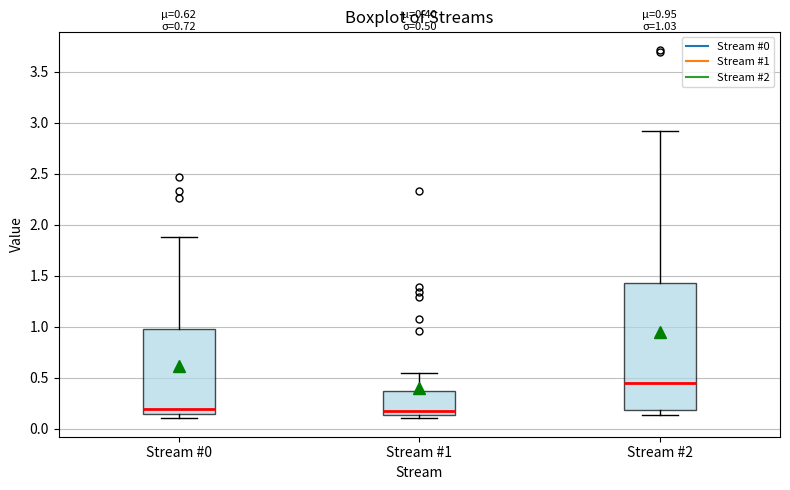

Which box is the tallest, from its lower edge to its upper edge?

Stream #2